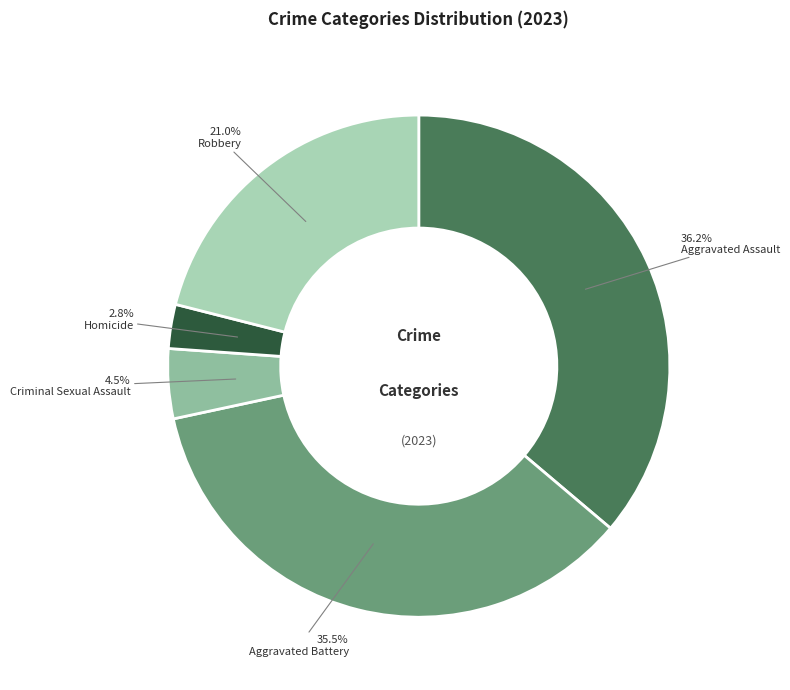

To the nearest percent, what is the combined percentage of Aggravated Battery and Criminal Sexual Assault?

40%